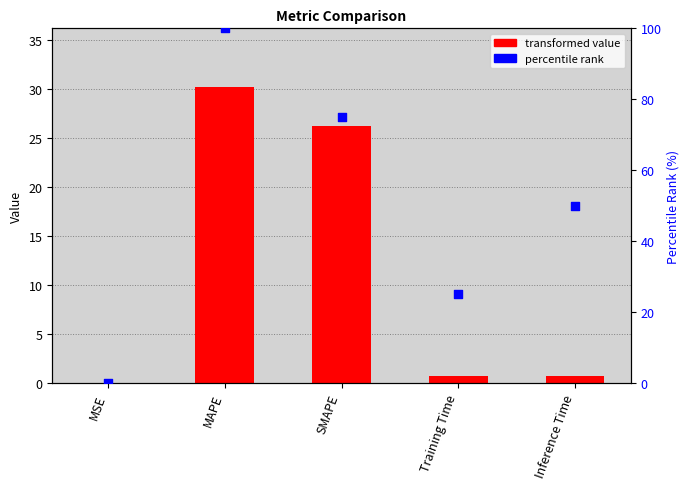

Is the value of col_1 at SMAPE greater than the value of percentile rank at MSE?

Yes